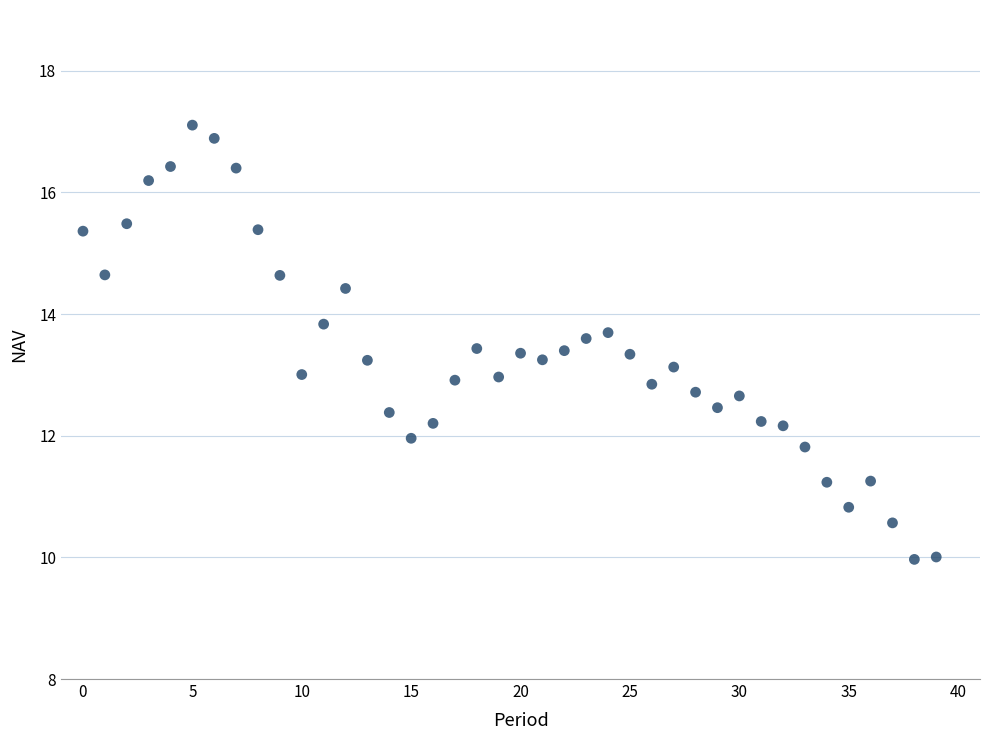

How many data points are displayed?

40